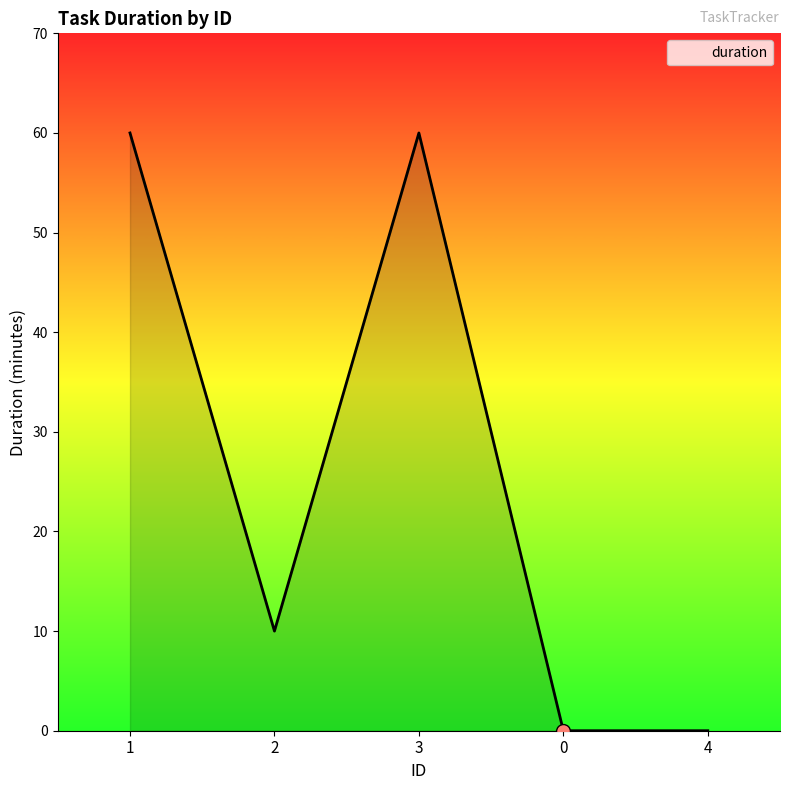

What is the change in value from 3 to 4?

-60